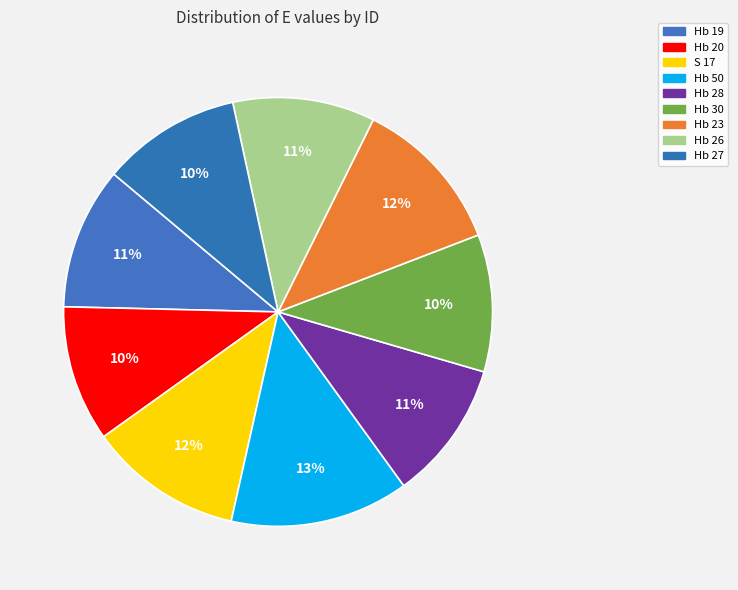

How much of the chart is everything except Hb 28?

89.5%